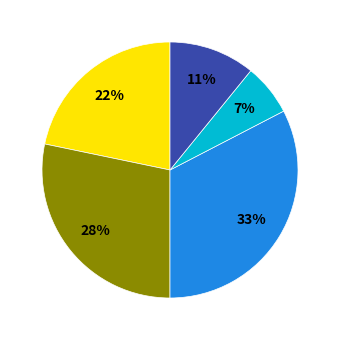

Is there any slice that represents more than half of the pie?

No